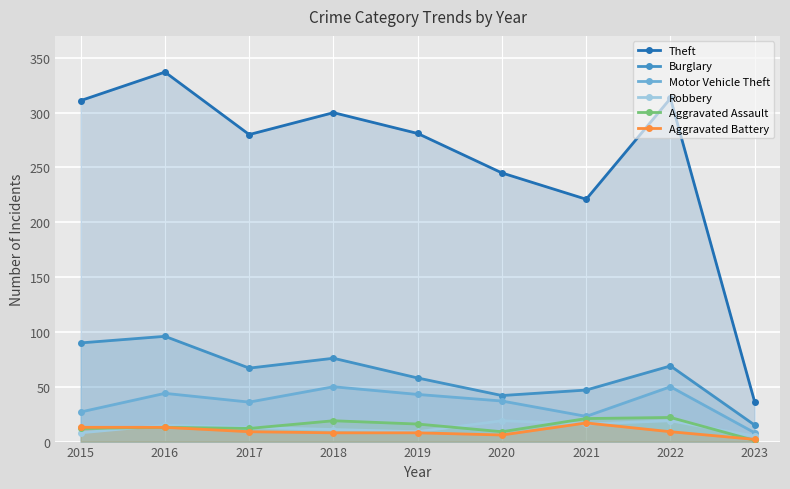

What value does the Aggravated Assault series have at 2016, to the nearest 10?

10